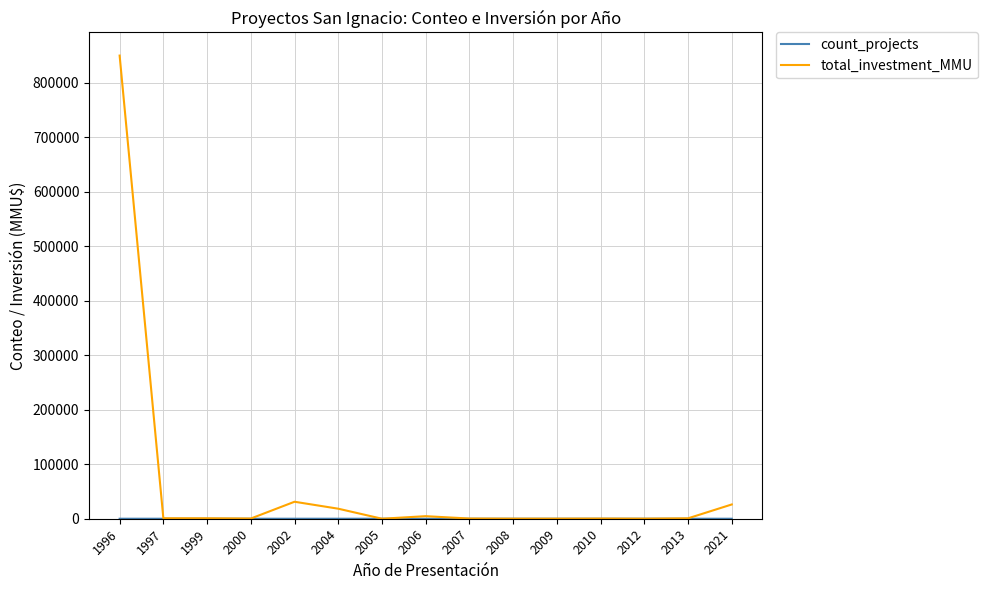

What is the maximum value shown in the chart?

850000